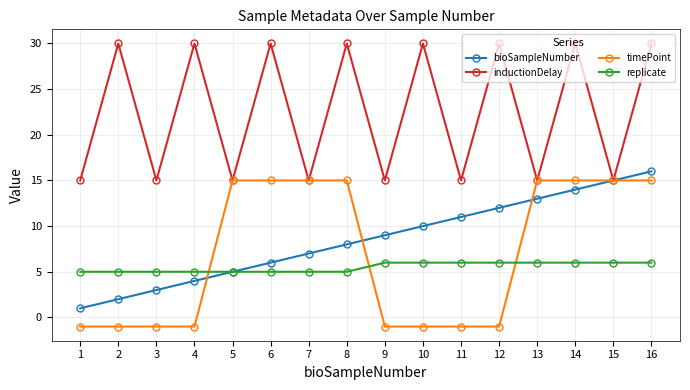

Between which two adjacent categories do replicate and timePoint first intersect?

4 and 5